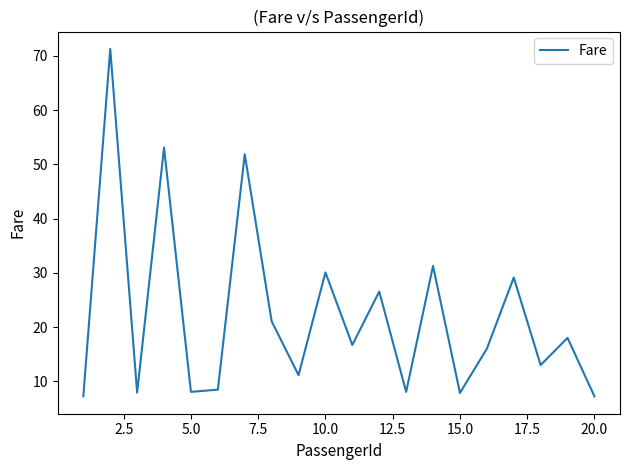

What is the difference between the maximum and second lowest values?

64.0